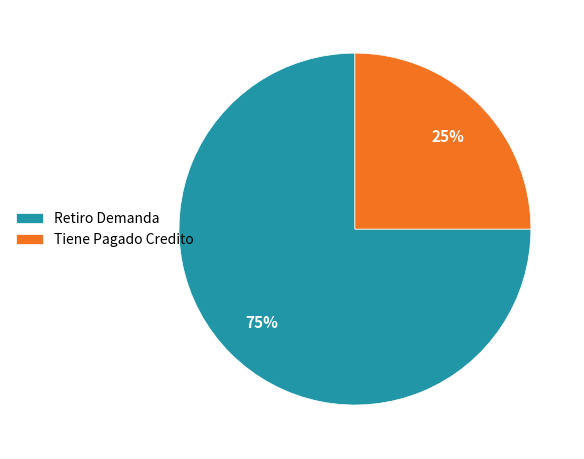

How many slices are in this pie chart?

2